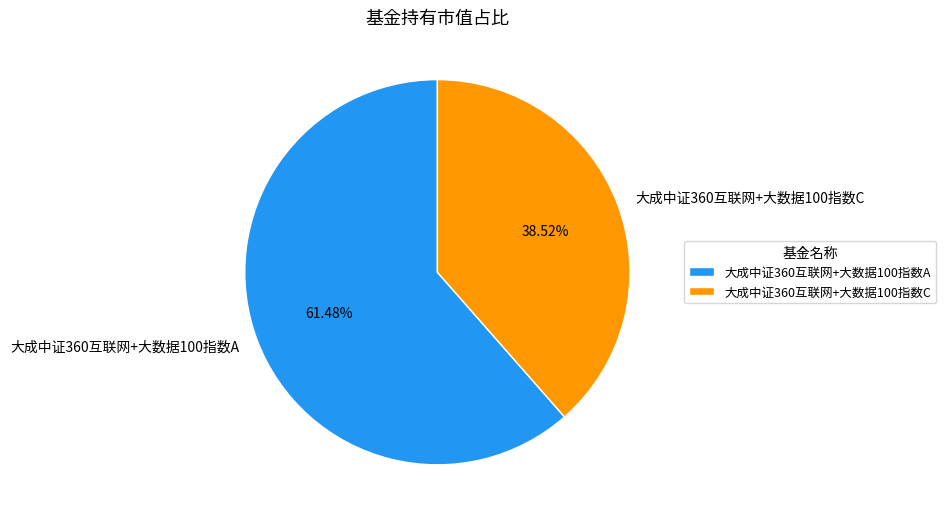

To the nearest percent, what portion does 大成中证360互联网+大数据100指数C represent?

39%